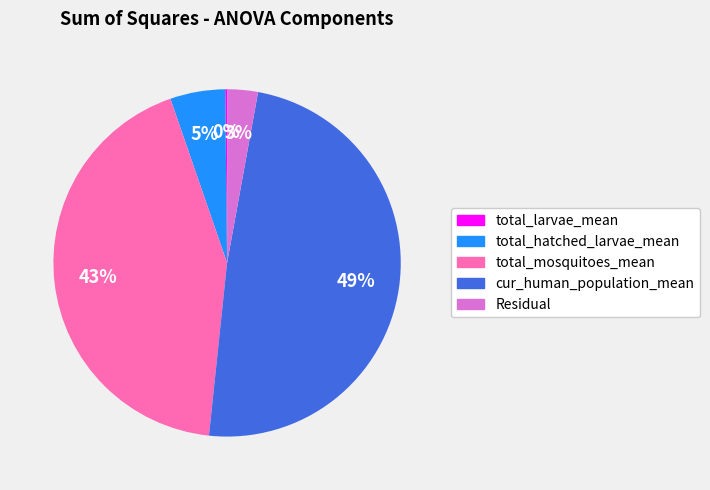

To the nearest percent, what is the average slice percentage?

20%